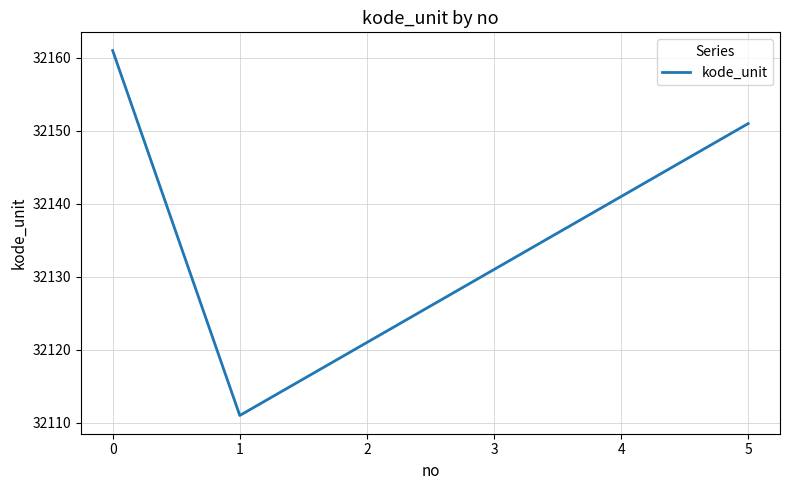

The chart shows a value of 12801 at 3. True or false?

False